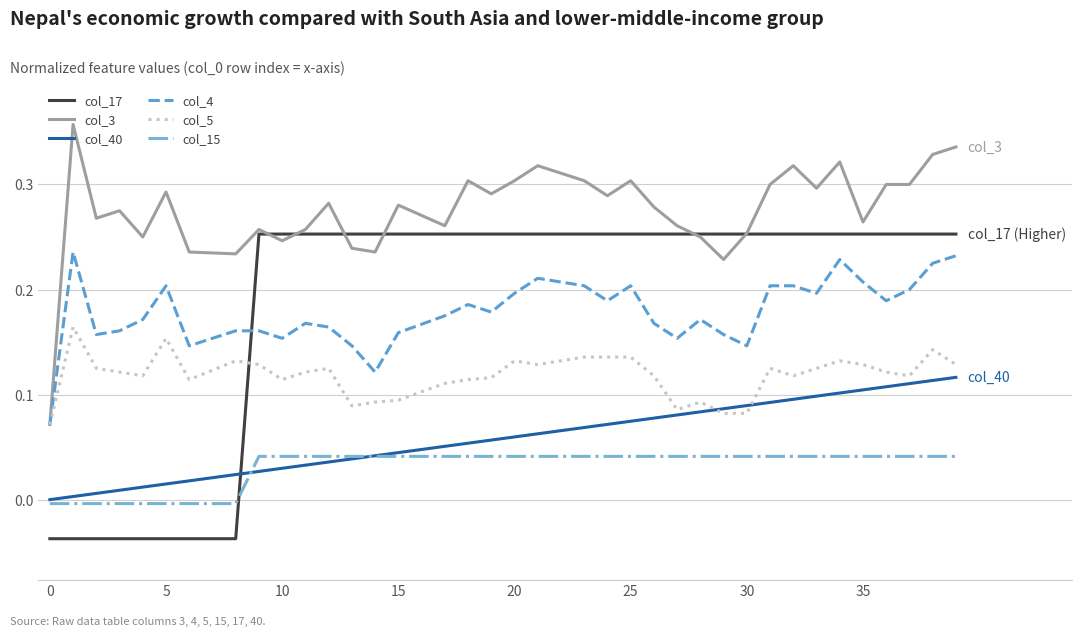

Count the number of categories in the chart.

40